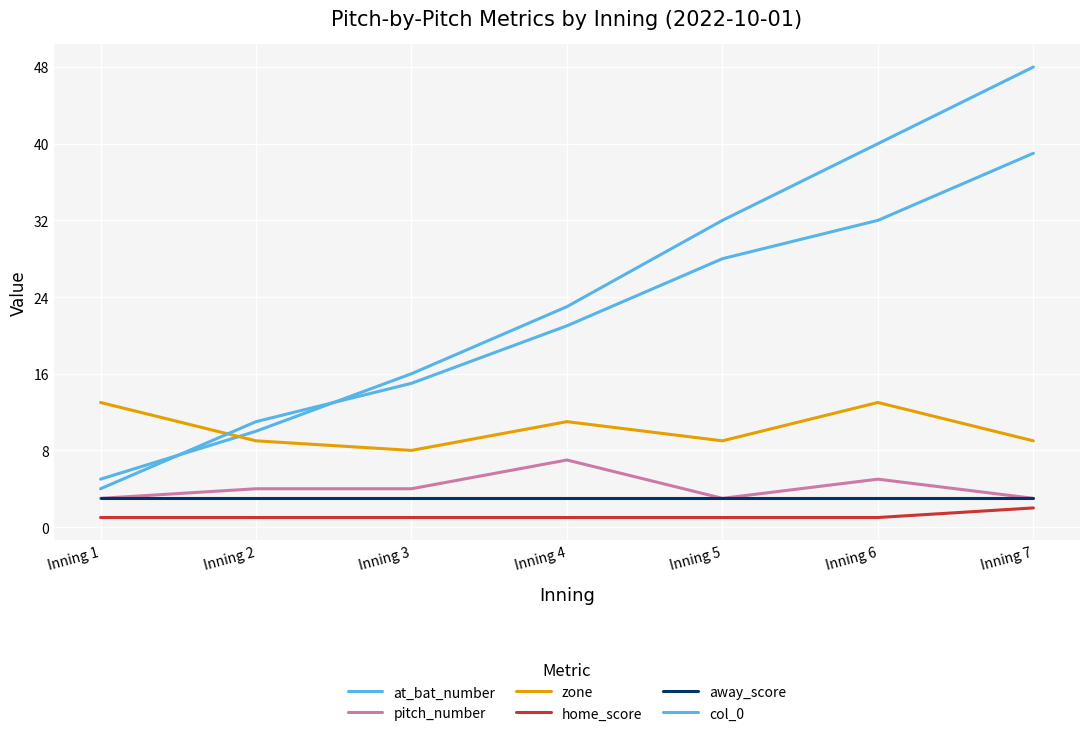

Between Inning 3 and Inning 7, which series saw the biggest shift?

at_bat_number